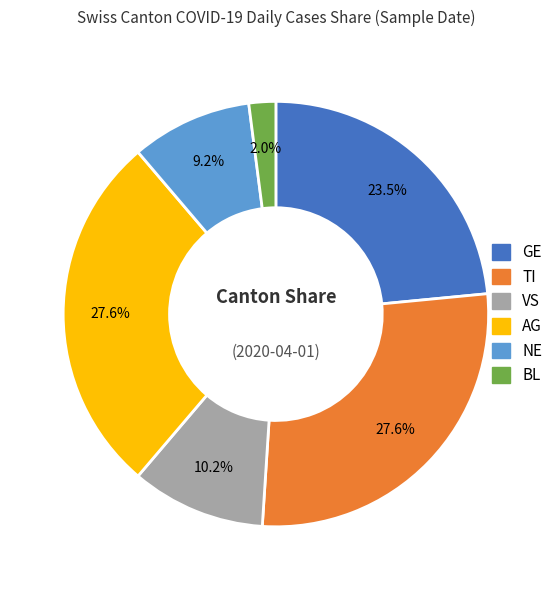

How much of the chart is everything except BL?

98.0%